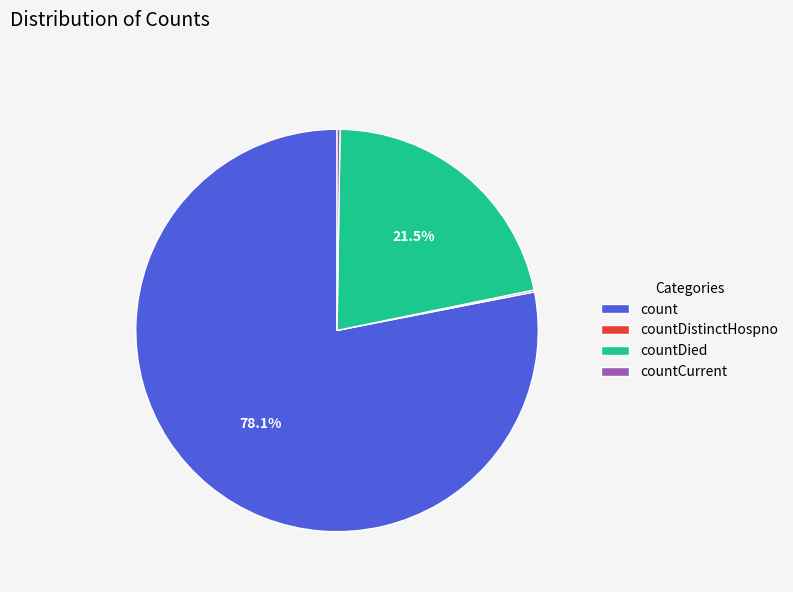

Approximately how many times larger is the value at count compared to countDied?

3.6